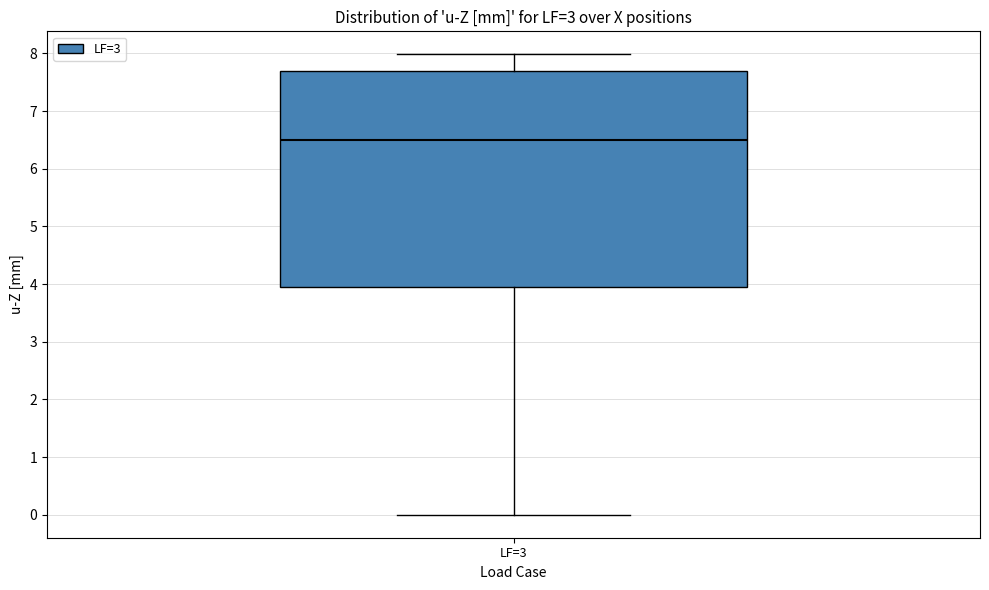

Read this box plot against the y-axis: the position of the median line, the range covered by the box, and the ends of both whiskers. The values are not printed on the chart, so give them approximately, as read against the axis.

median 6.5, box 4.0 to 7.7, whiskers 0.0 to 8.0